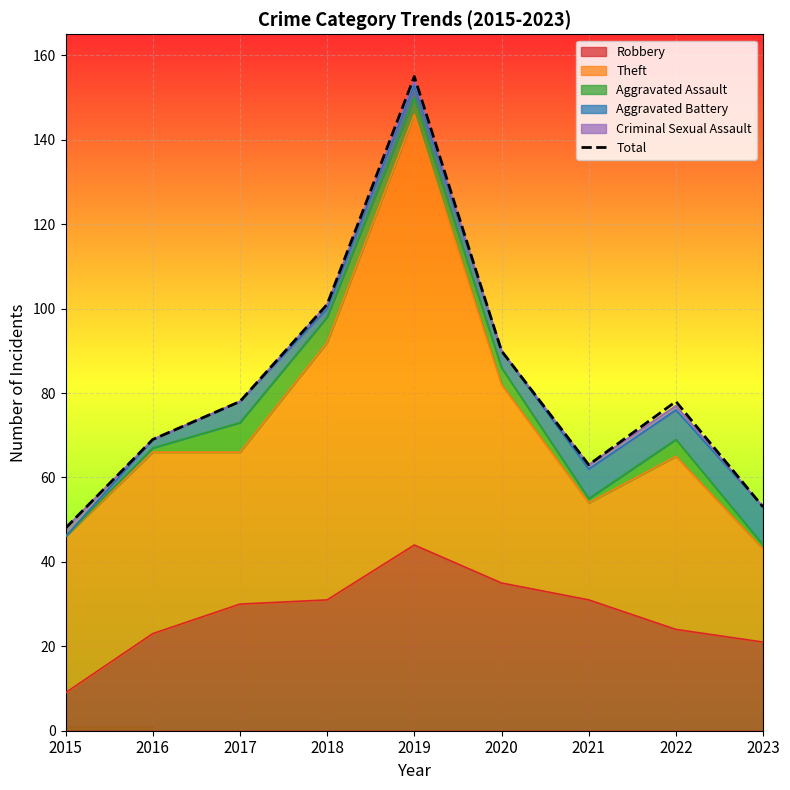

What is the difference between the maximum and minimum values?

107